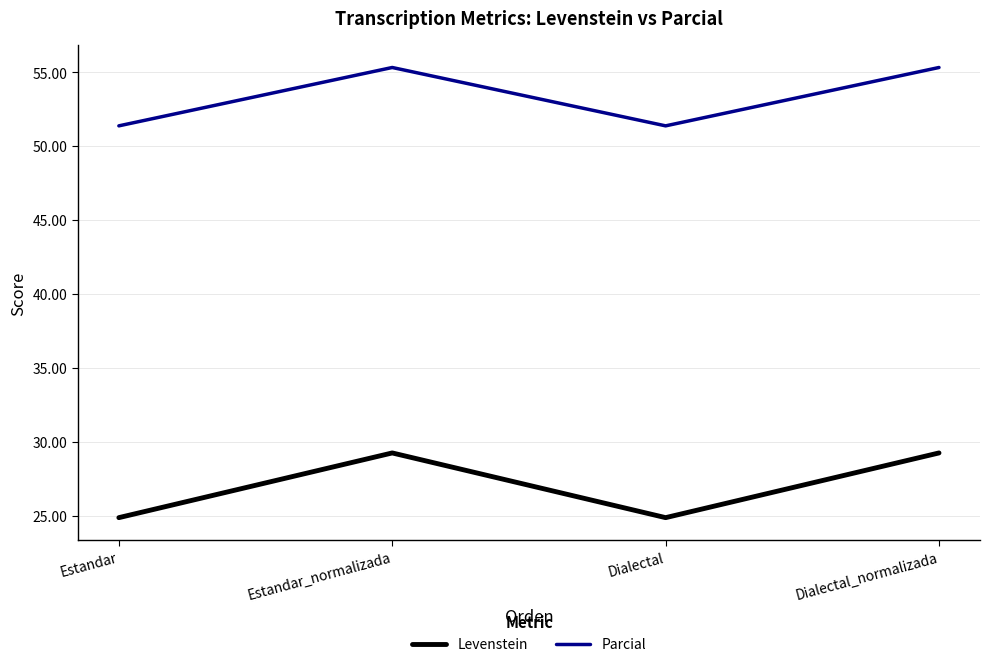

What is the difference between the maximum and minimum values in the Parcial series?

3.9